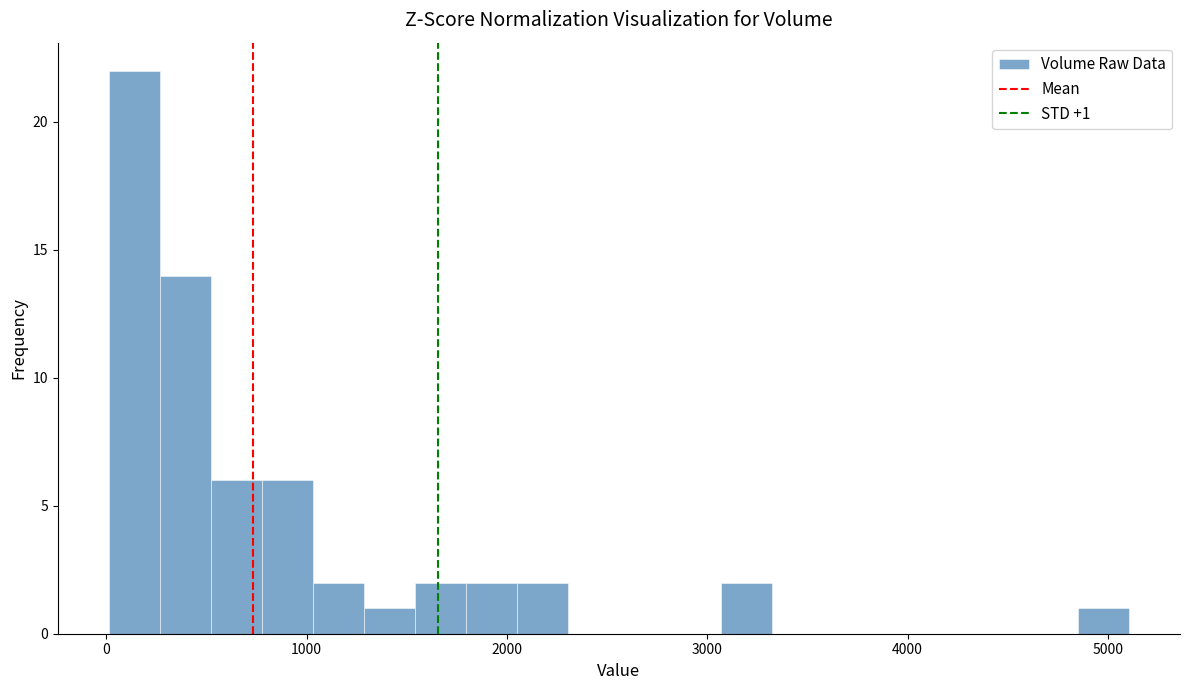

Read against the x-axis, roughly where is the centre of the tallest bar?

100